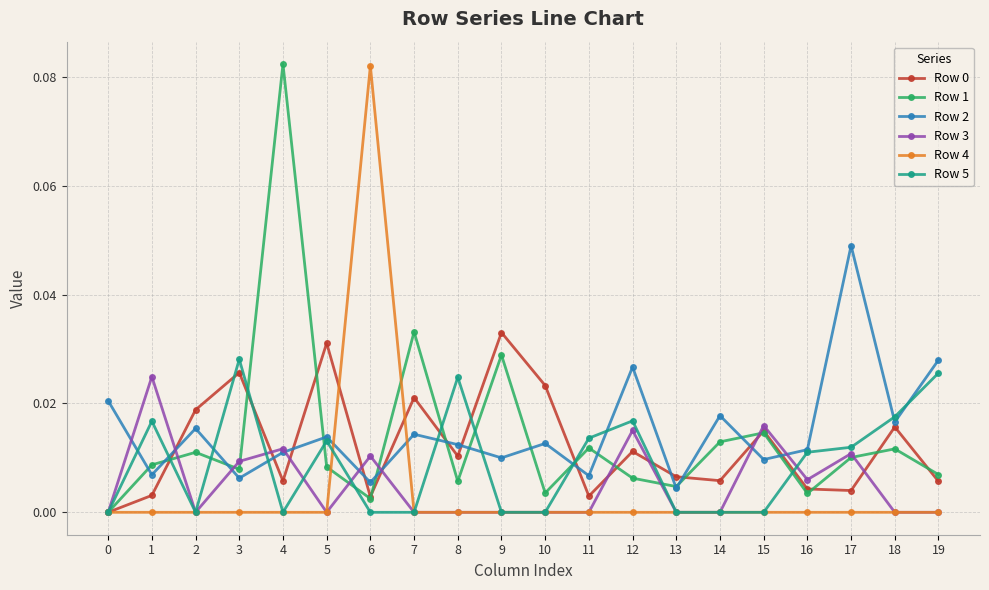

Is it true that Row 2 equals 0.0 at 7?

True